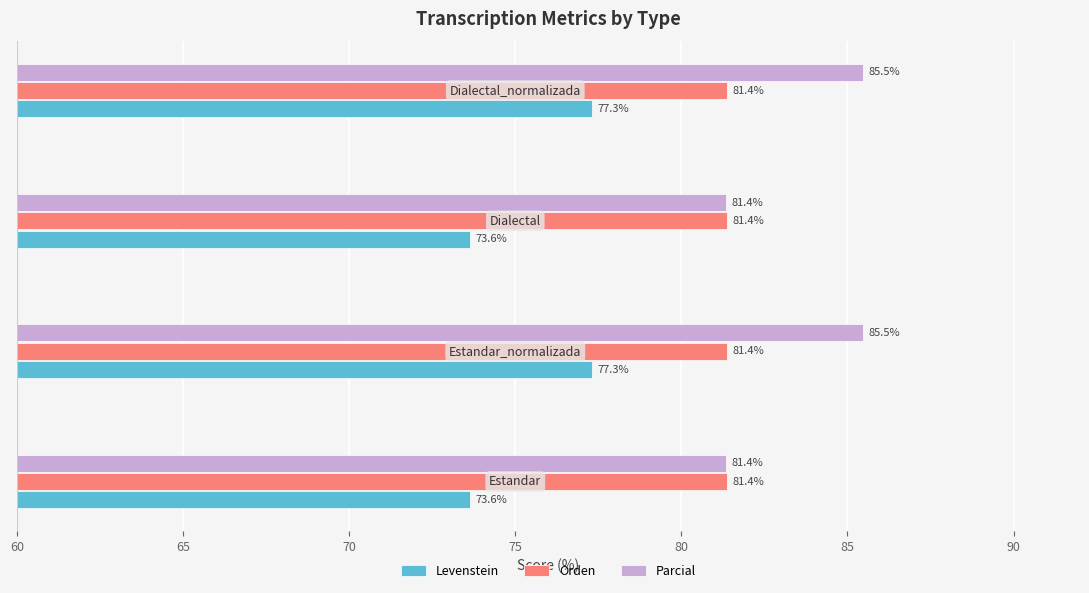

What is the difference between the second highest and second lowest values in the Levenstein series?

3.7